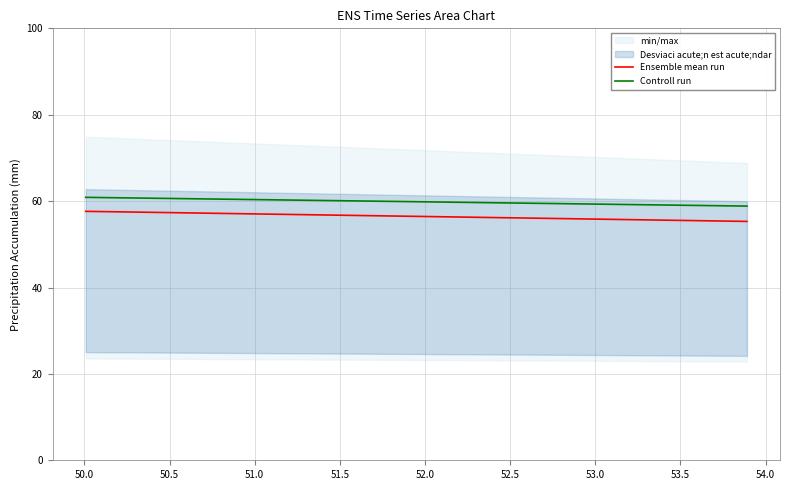

True or false: Ensemble mean run and Controll run intersect in this chart.

False